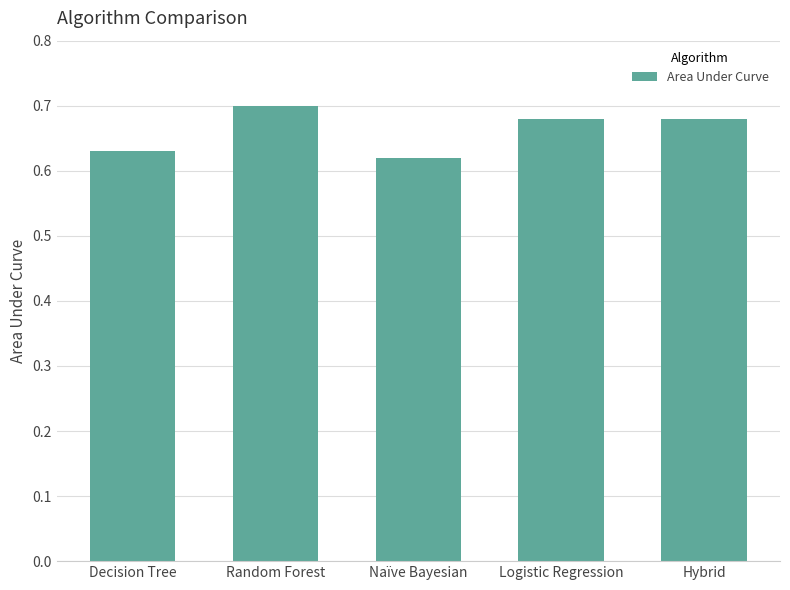

What position from the left is Logistic Regression?

4